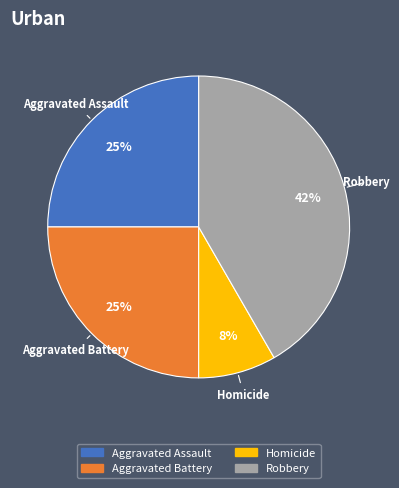

Does any single category account for the majority?

No